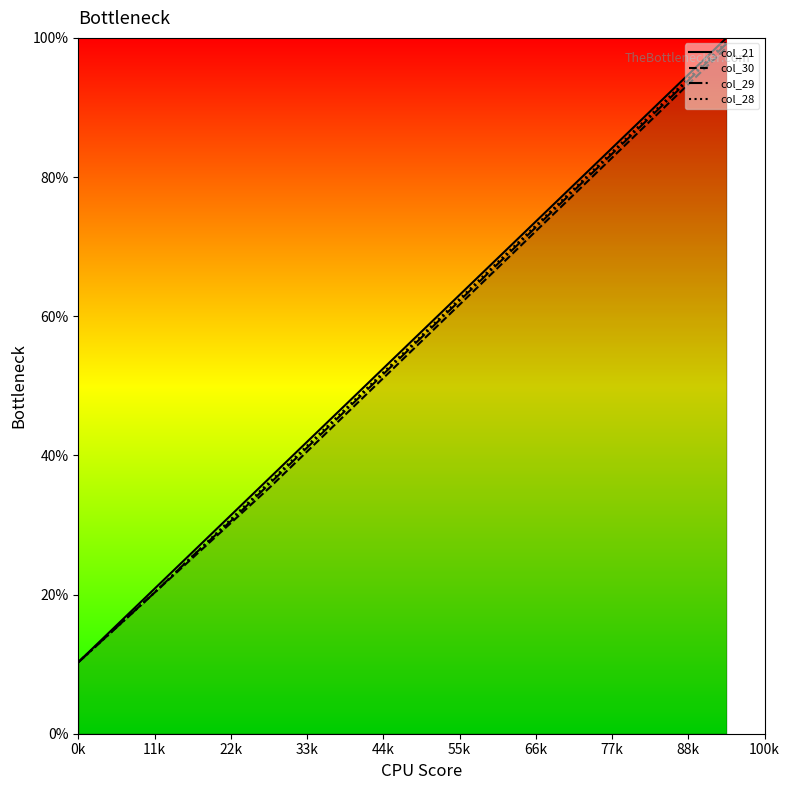

Rank the series by their average value, from lowest to highest.

col_30, col_29, col_28, col_21